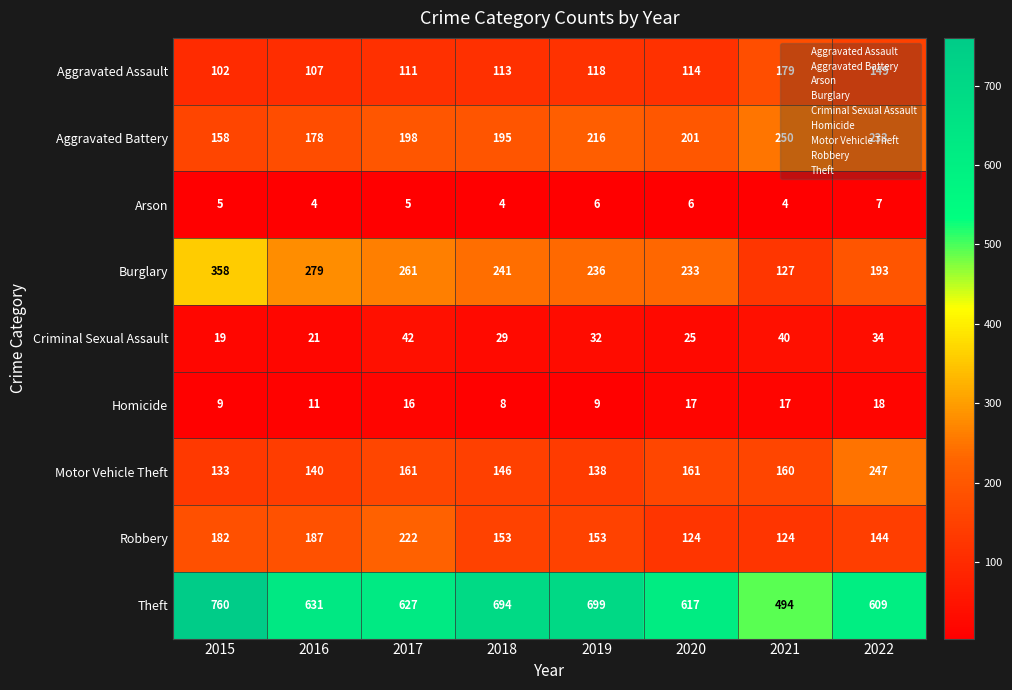

Rank the series by their maximum value, from lowest to highest.

Arson, Homicide, Criminal Sexual Assault, Aggravated Assault, Robbery, Motor Vehicle Theft, Aggravated Battery, Burglary, Theft